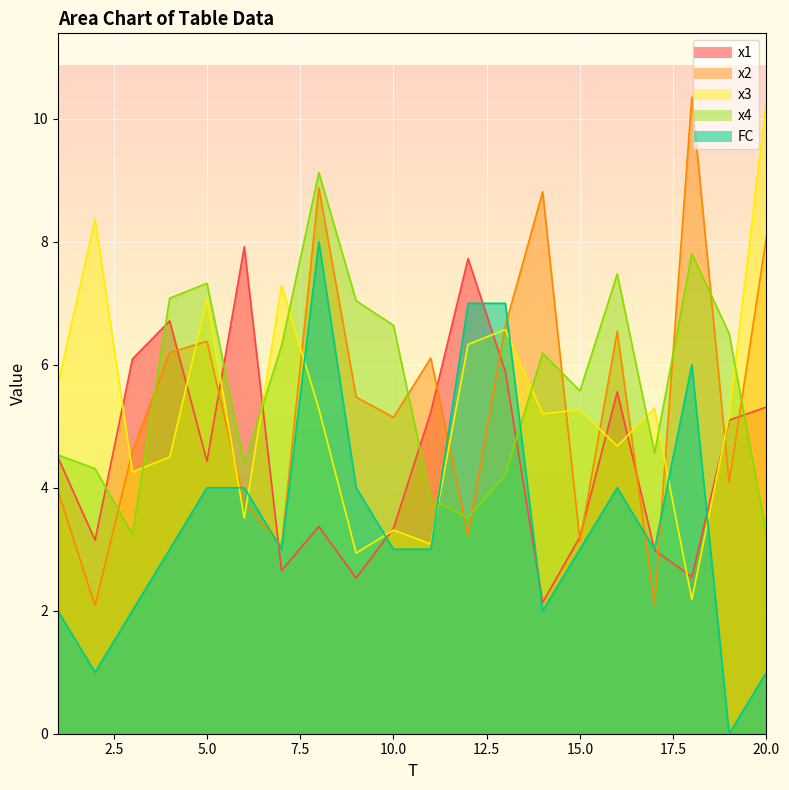

True or false: x3 has a value of 3.5 at 14.

False